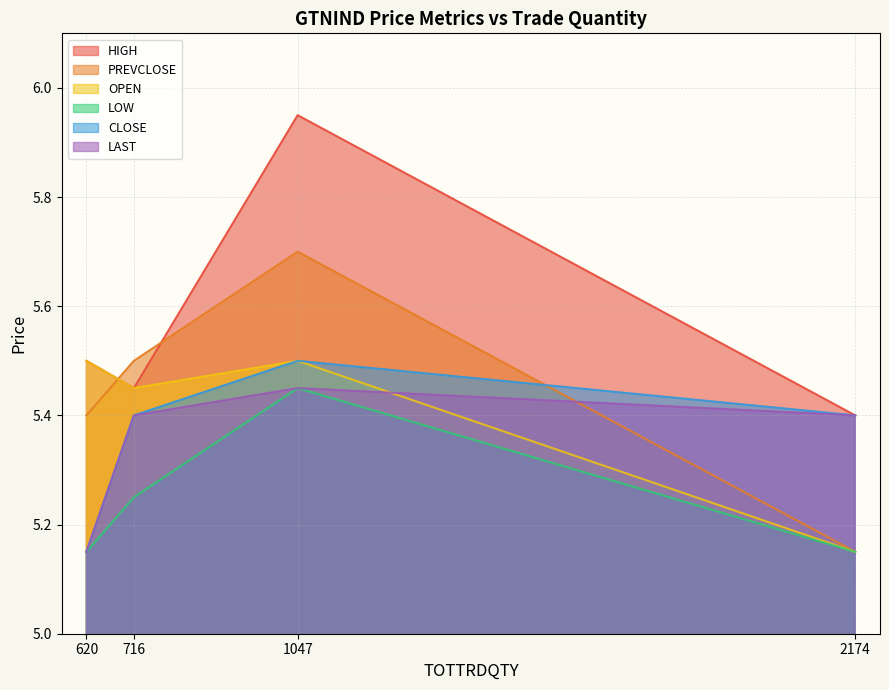

What is the average value of the HIGH series?

5.6